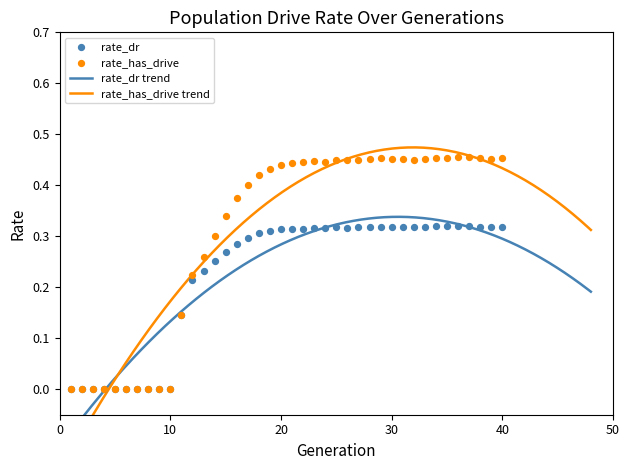

Which series has the largest total across all categories?

rate_has_drive